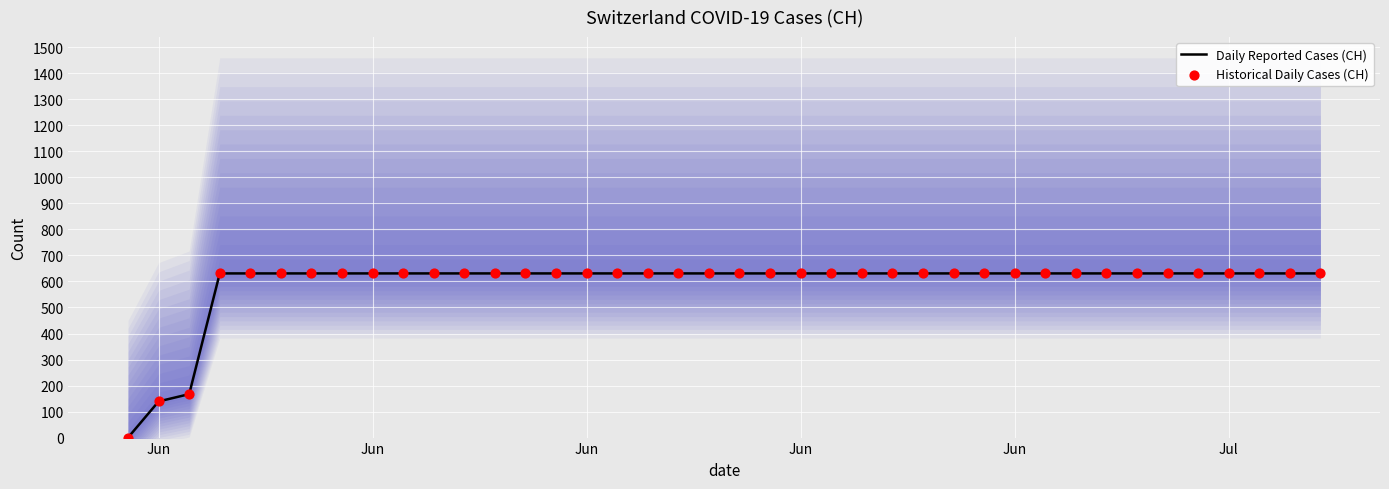

Which series has the largest total across all categories?

Daily Reported Cases (CH)